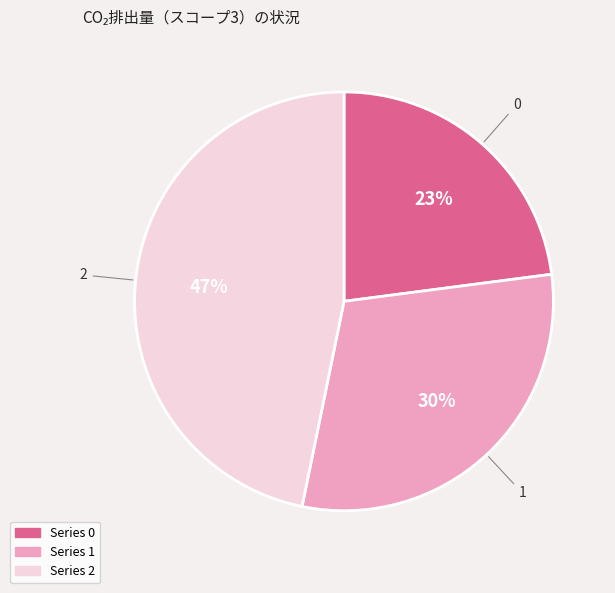

To the nearest percent, what is the average slice percentage?

33%